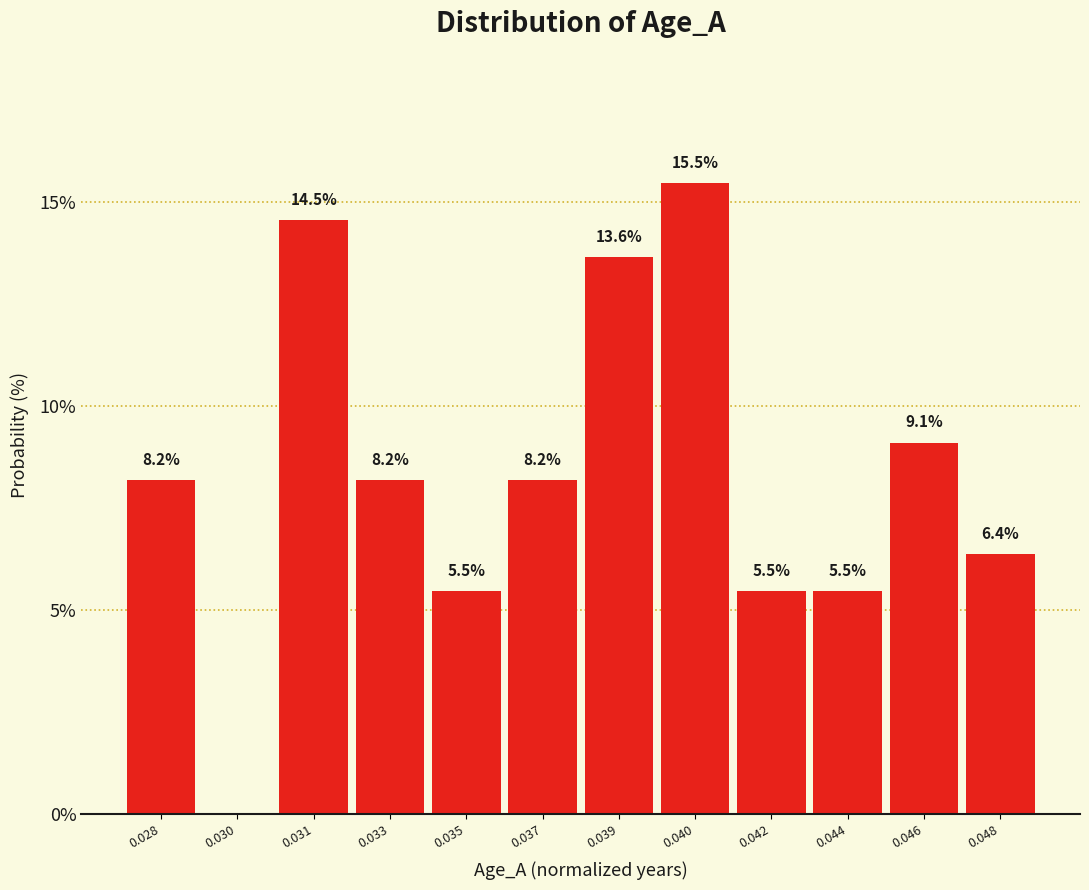

Reading left to right, list all the values displayed in this chart.

0.028=8.2	0.030=0.0	0.031=14.5	0.033=8.2	0.035=5.5	0.037=8.2	0.039=13.6	0.040=15.5	0.042=5.5	0.044=5.5	0.046=9.1	0.048=6.4